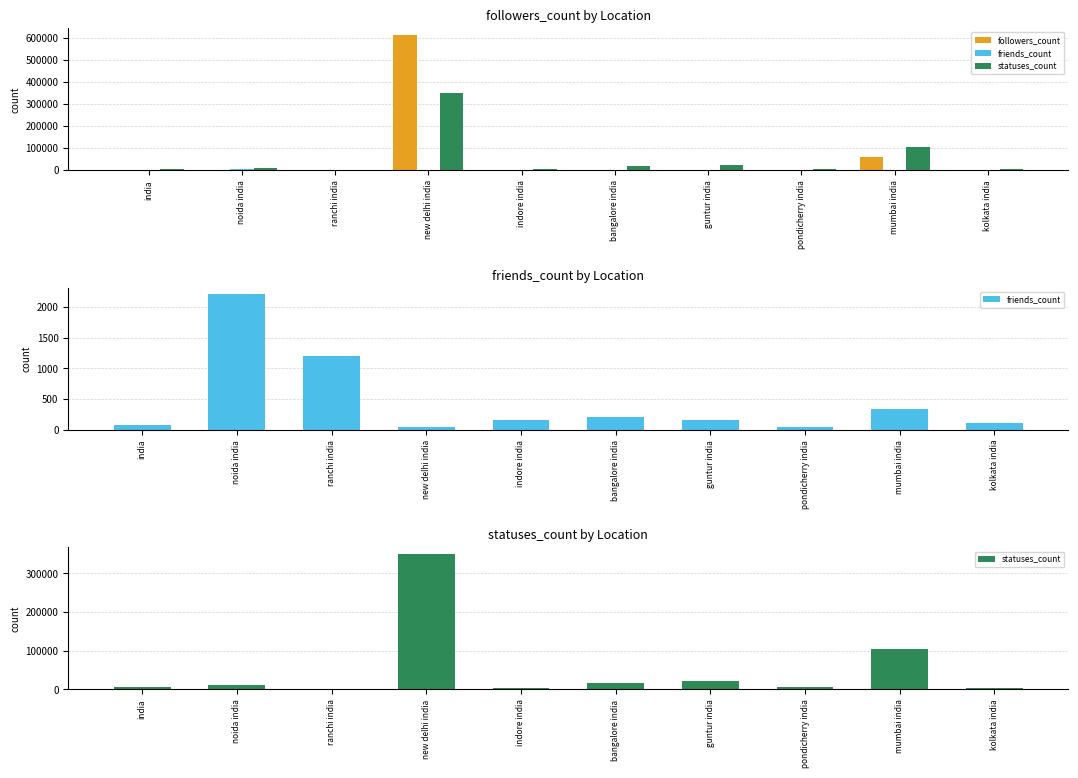

True or false: friends_count has a value of 73 at mumbai india.

False